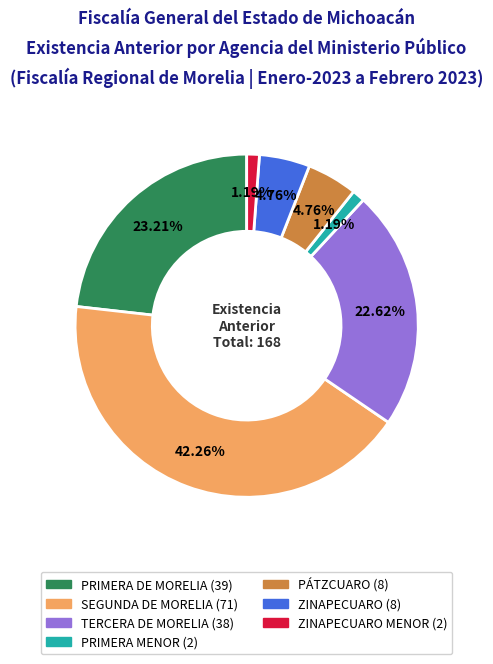

How many slices are in this pie chart?

7